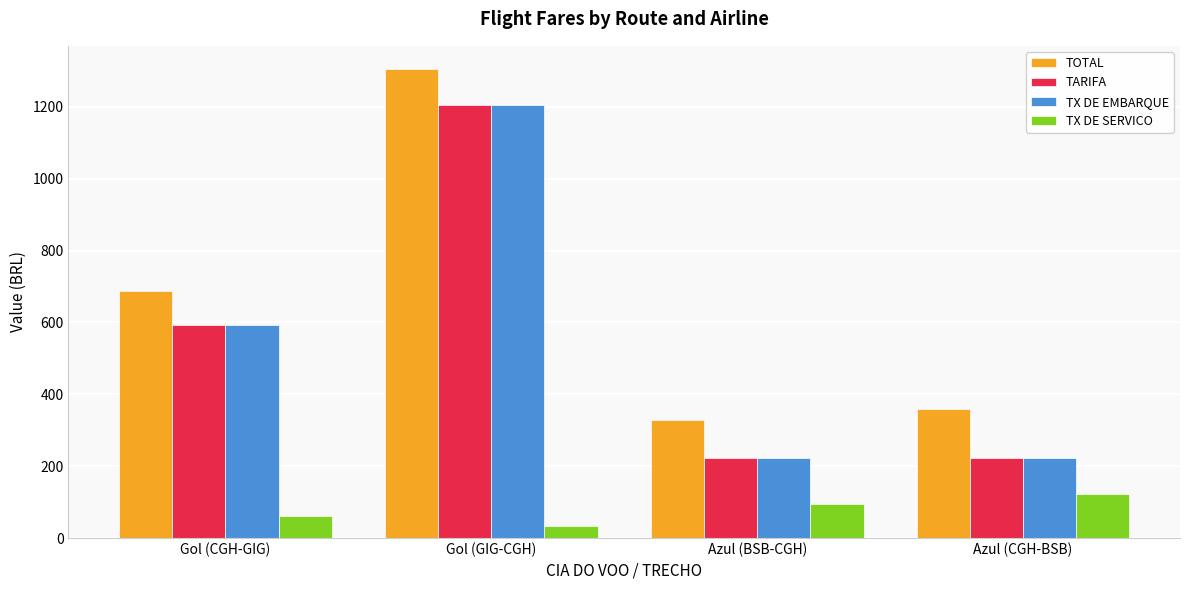

The value of TX DE SERVICO at Gol (CGH-GIG) is 61.8. True or false?

True